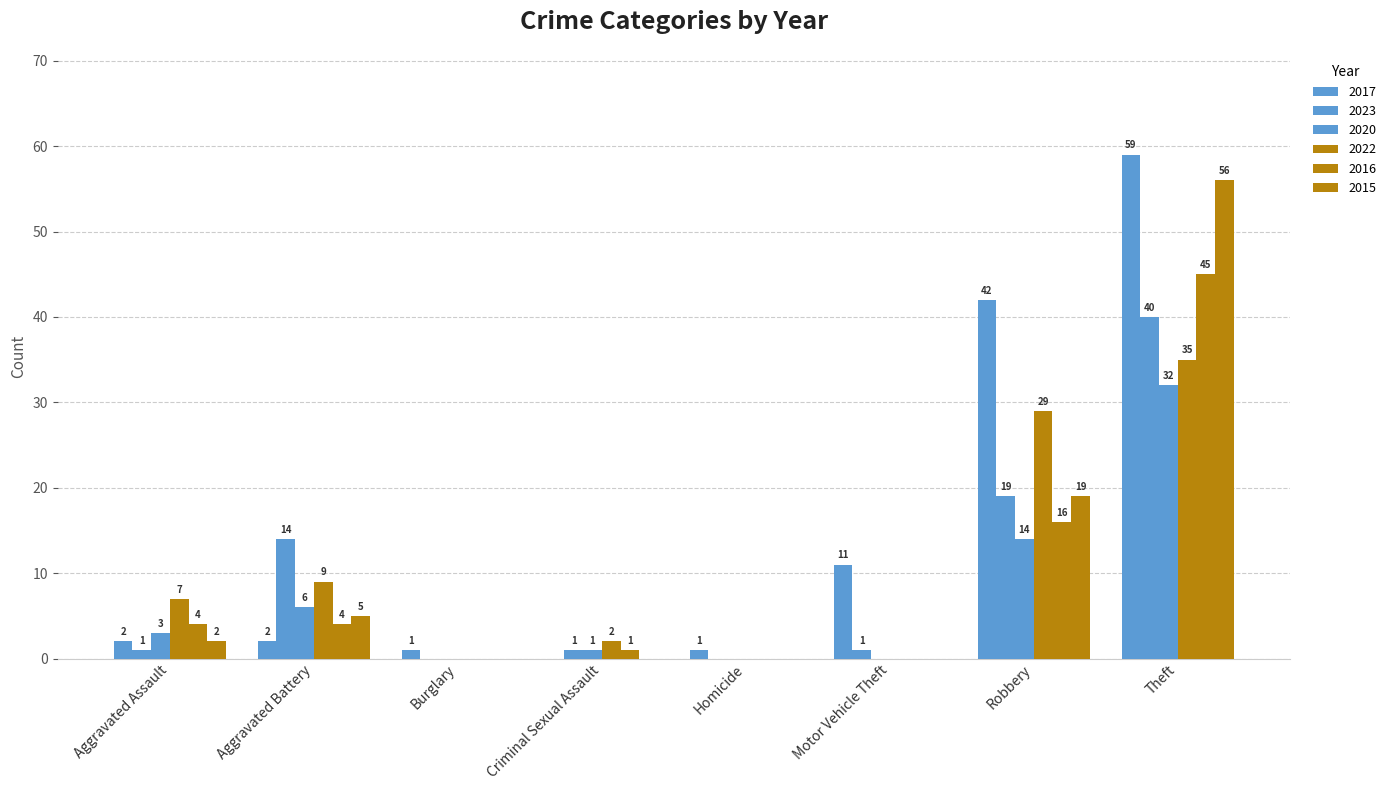

What is the difference between the second highest and minimum values in the 2017 series?

42